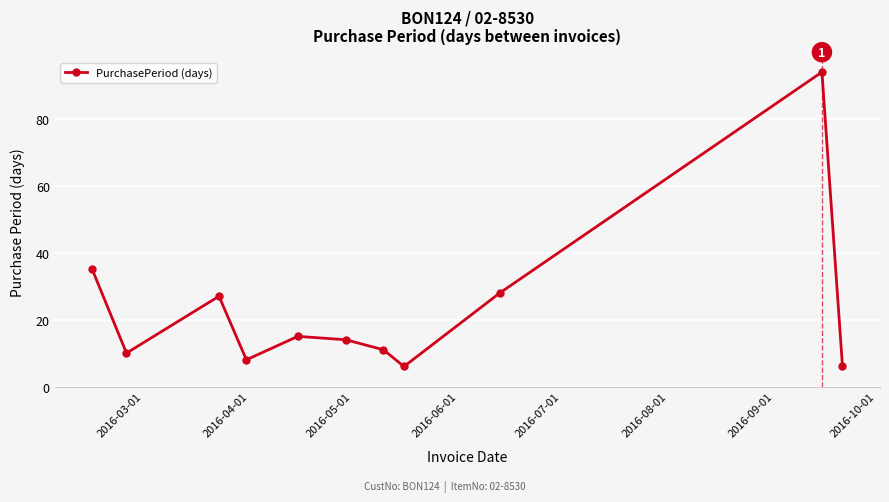

What is the minimum value shown in the chart?

6